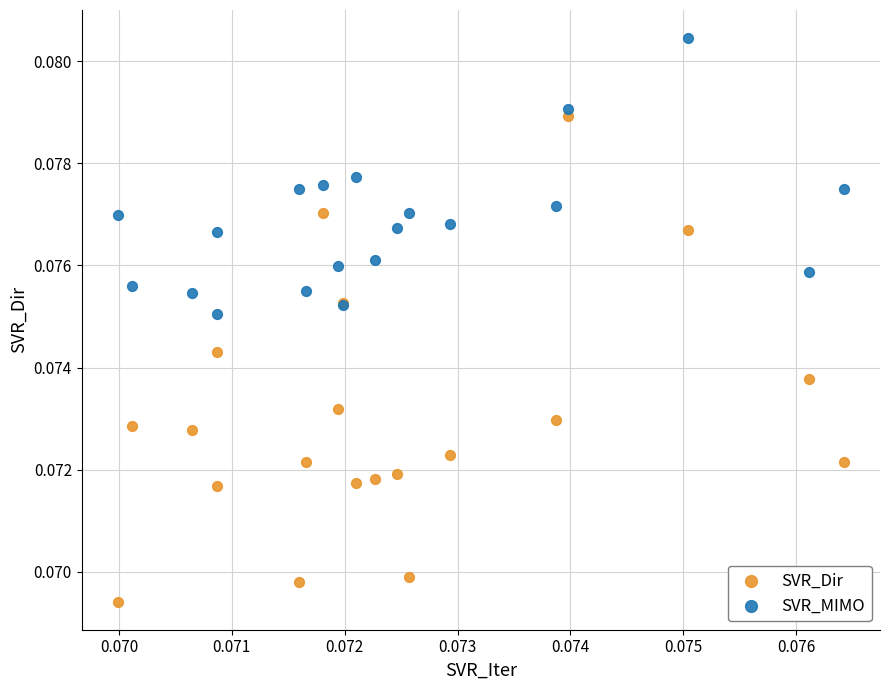

Which series contains the highest Y value?

SVR_MIMO